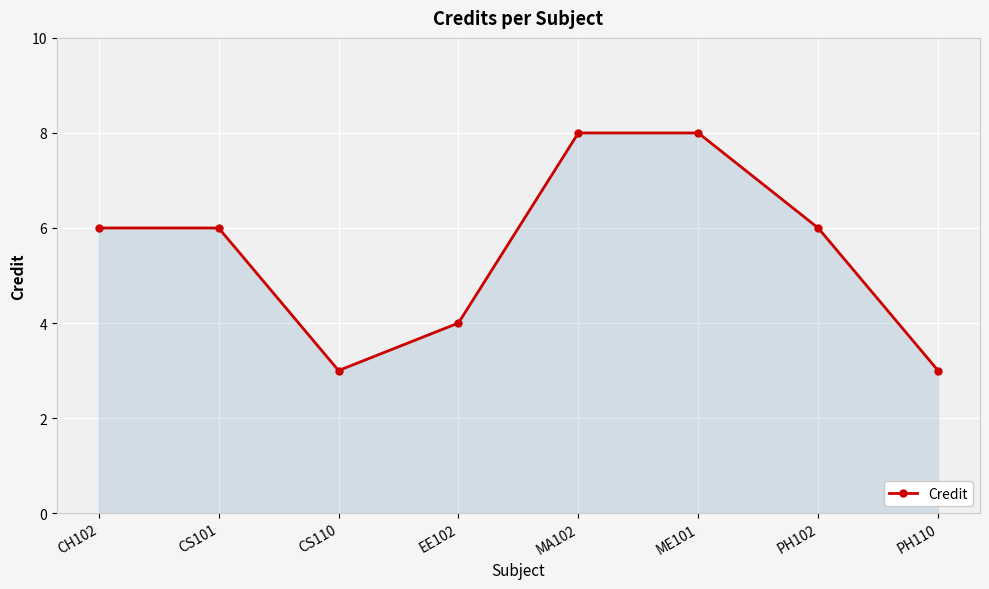

At which category does the data reach its first local valley?

CS110